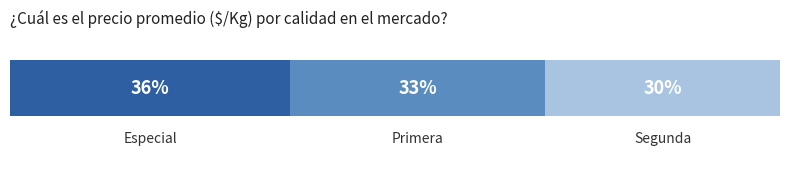

True or false: Primera has a value of 493 at Segunda.

False